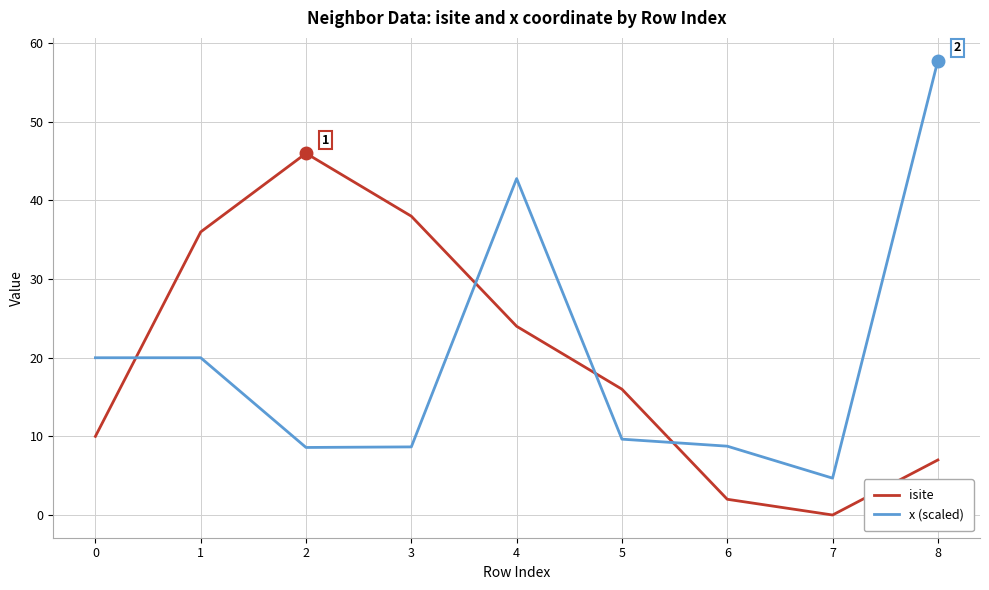

At 5, list the series in order from smallest to largest.

x (scaled), isite